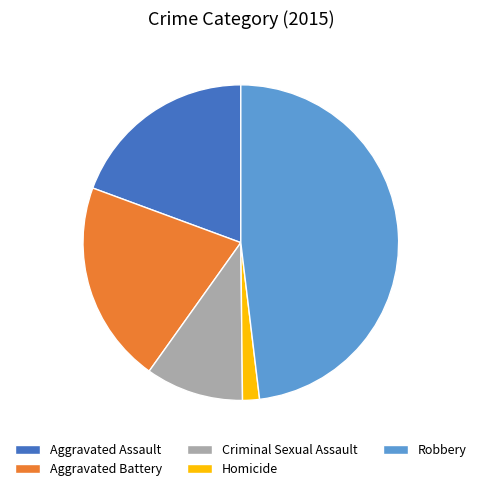

Which has a higher value, Criminal Sexual Assault or Aggravated Battery?

Aggravated Battery